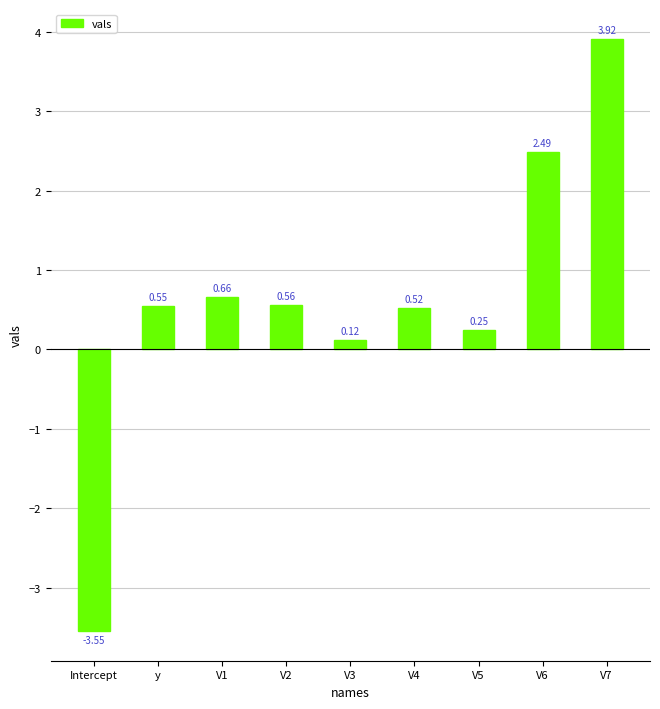

Where does the data first go above 0?

y